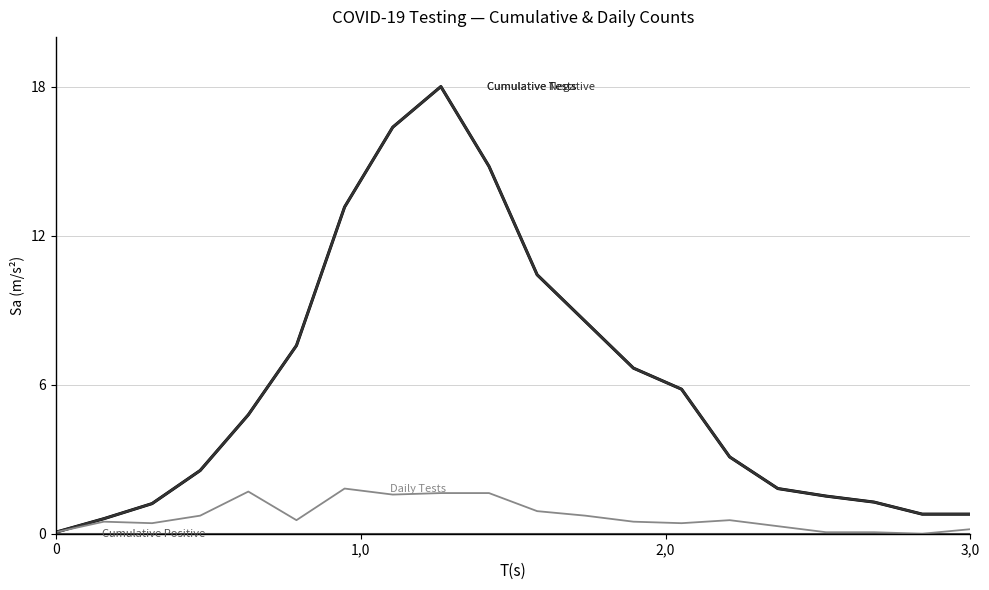

What is the label of the 3rd point from the left?

2,0